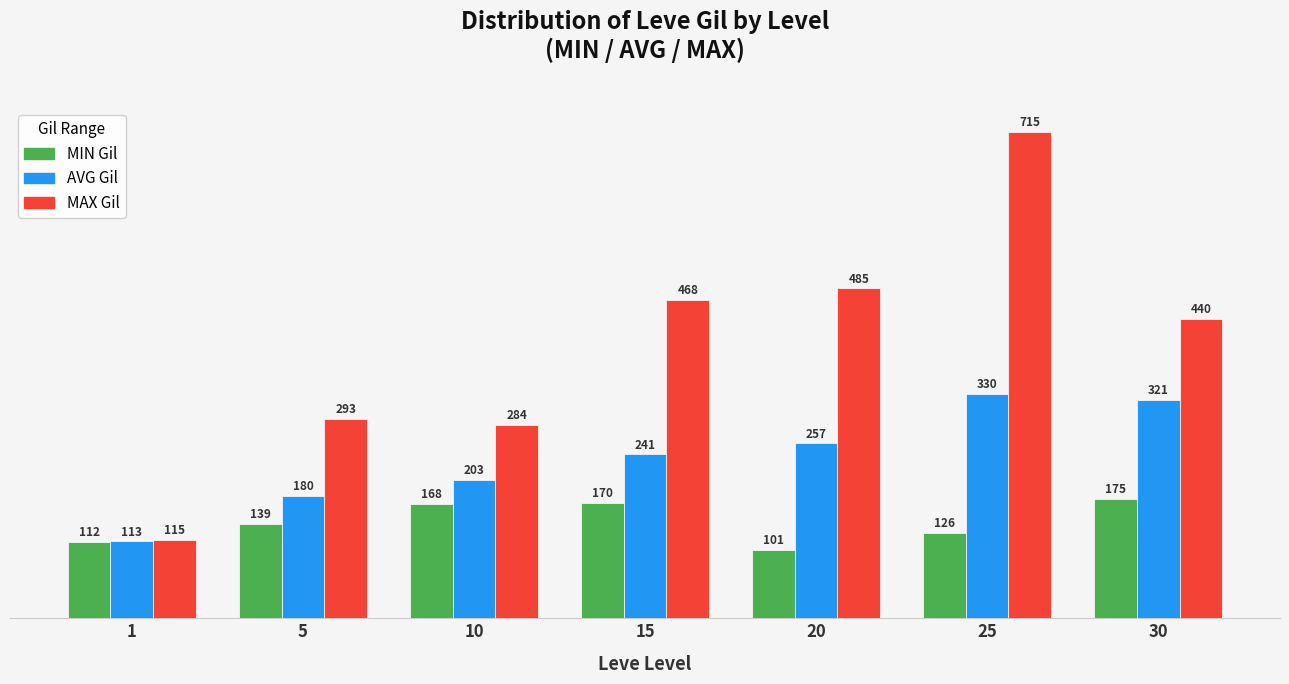

What is the spread (max minus min) of values at 20?

384